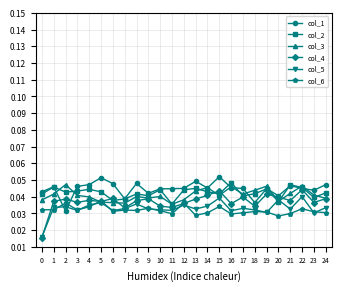

In col_6, how many points are lower than both neighbors (excluding endpoints)?

8